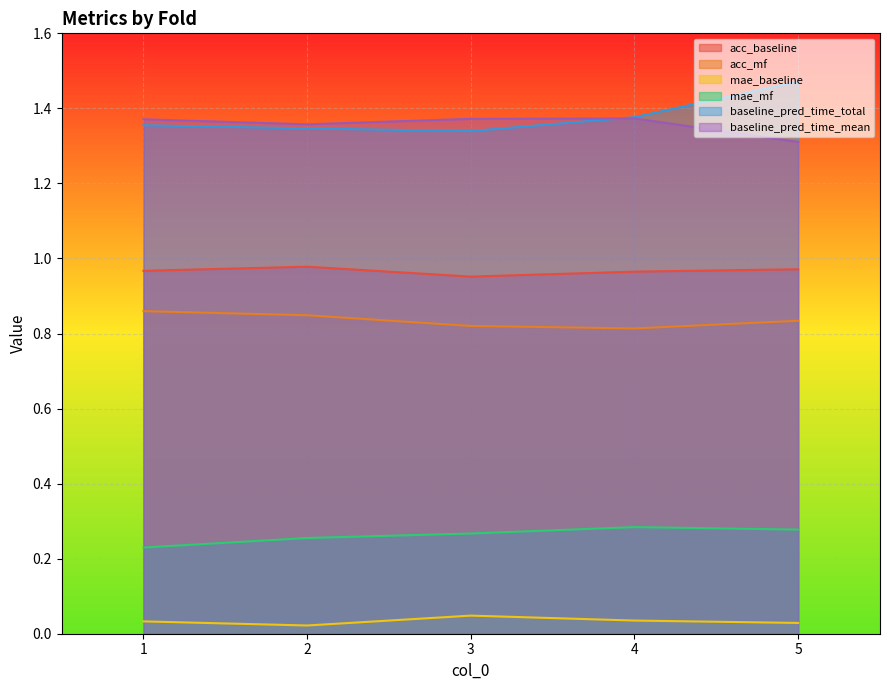

At which label is mae_baseline closest to 0?

2